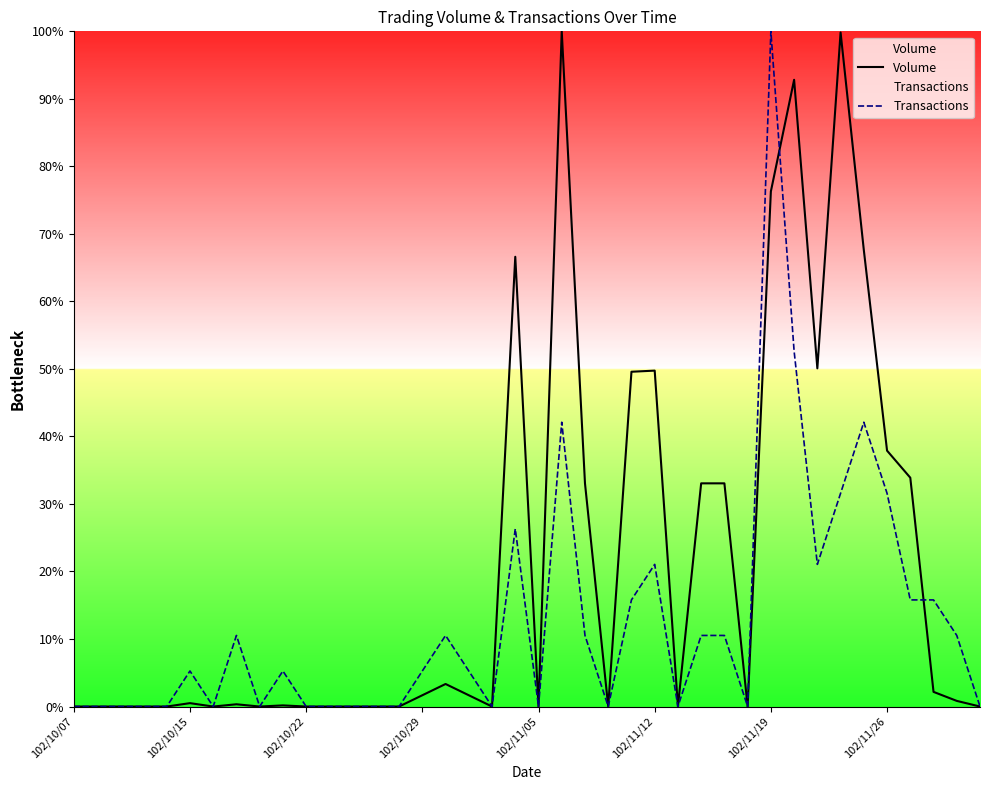

Which series has the largest total across all categories?

Volume